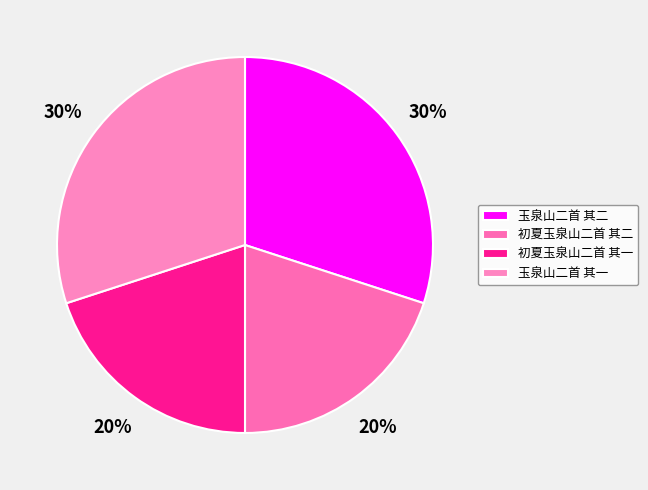

The 初夏玉泉山二首 其二 slice represents 20% of the pie. True or false?

True